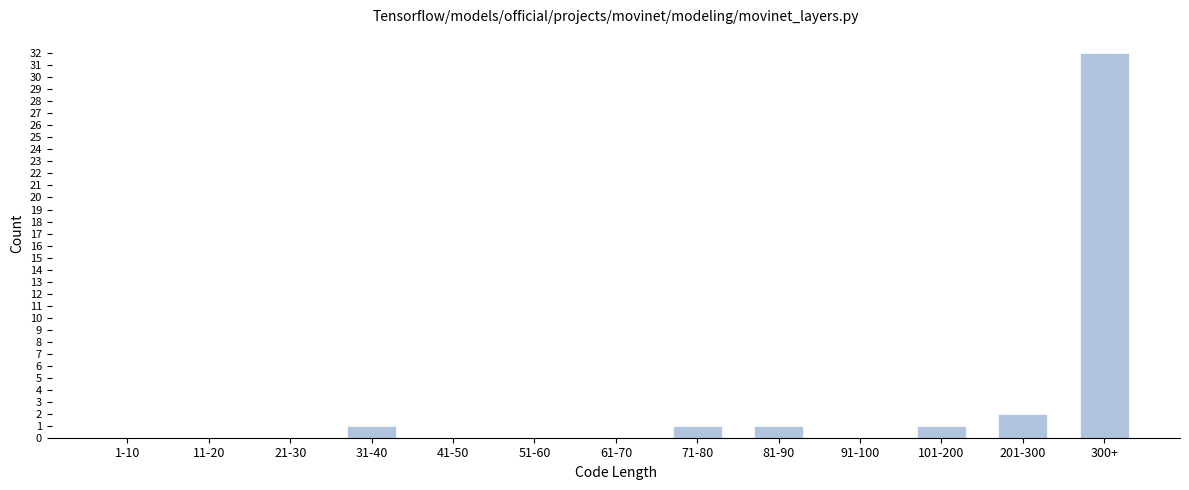

Reading left to right, transcribe all the data shown in this chart.

1-10=0	11-20=0	21-30=0	31-40=1	41-50=0	51-60=0	61-70=0	71-80=1	81-90=1	91-100=0	101-200=1	201-300=2	300+=32